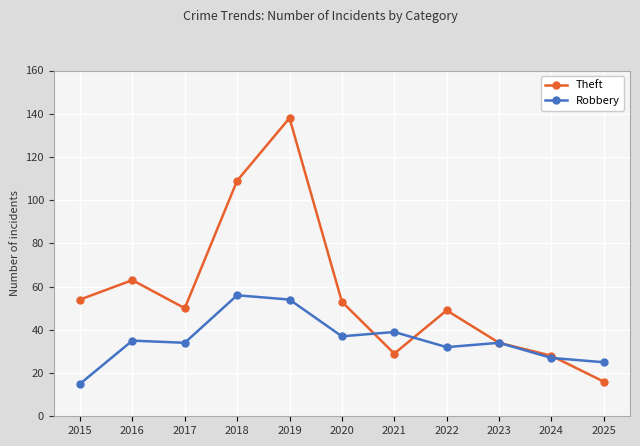

What is the difference between the Theft values at 2022 and 2020?

4